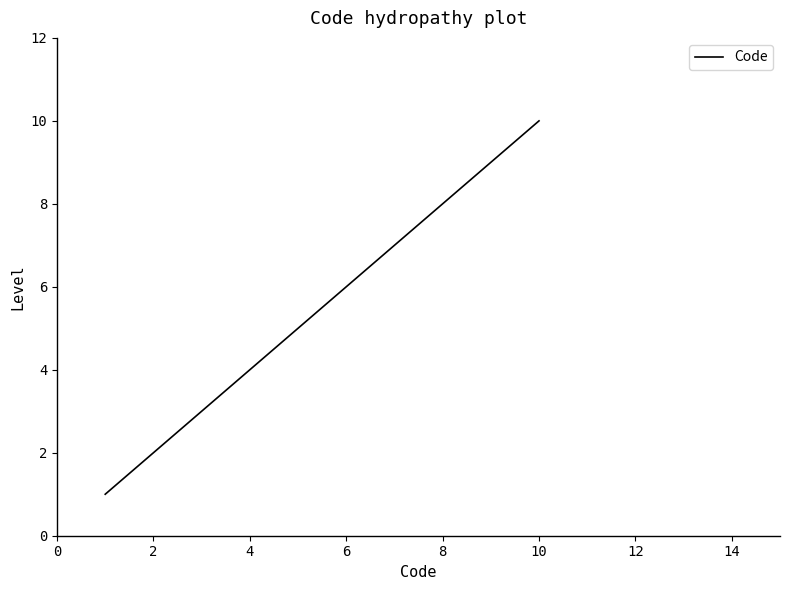

Reading right to left, what are all the values shown in this chart?

10	5	4	3	2	1